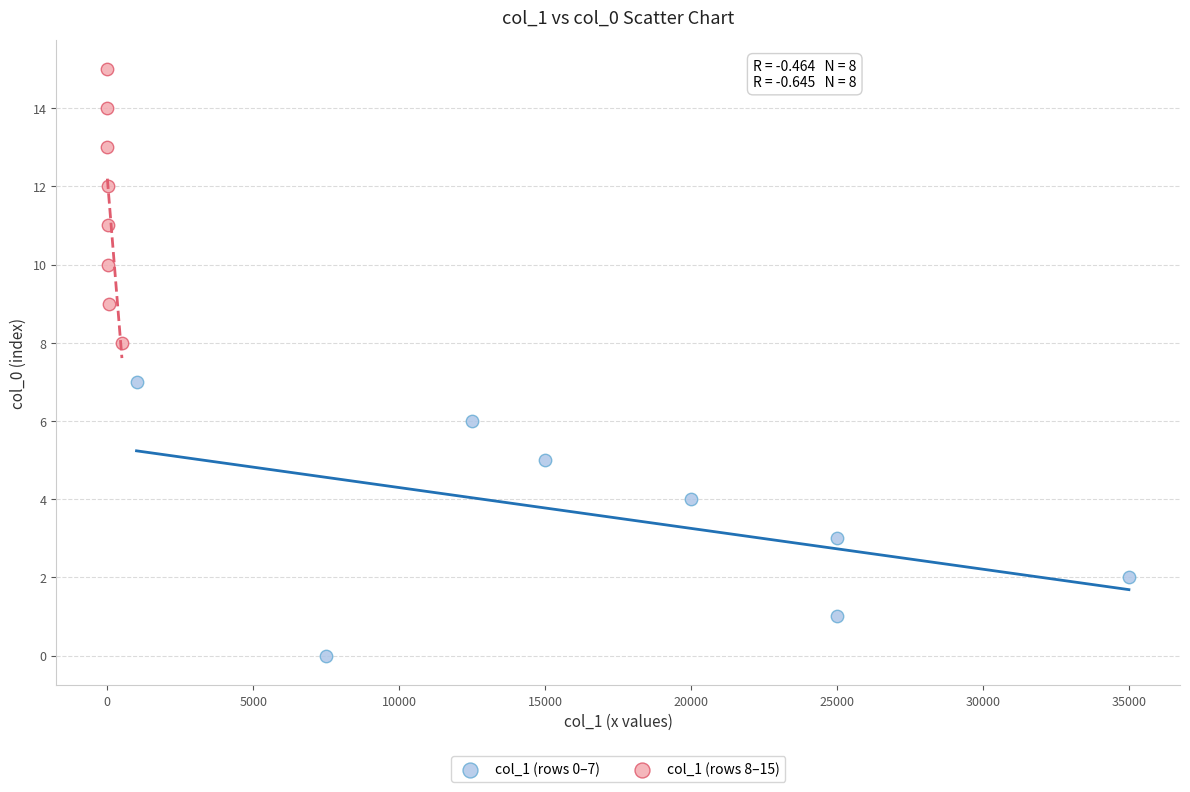

Which series contains the lowest Y value?

col_1 (rows 0–7)